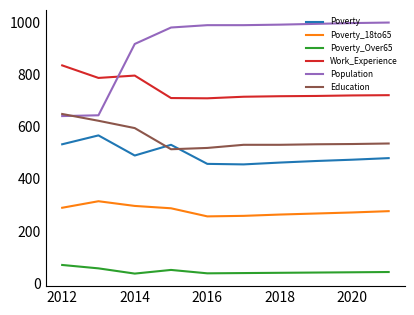

True or false: Poverty_18to65 and Poverty_Over65 cross at least once.

False